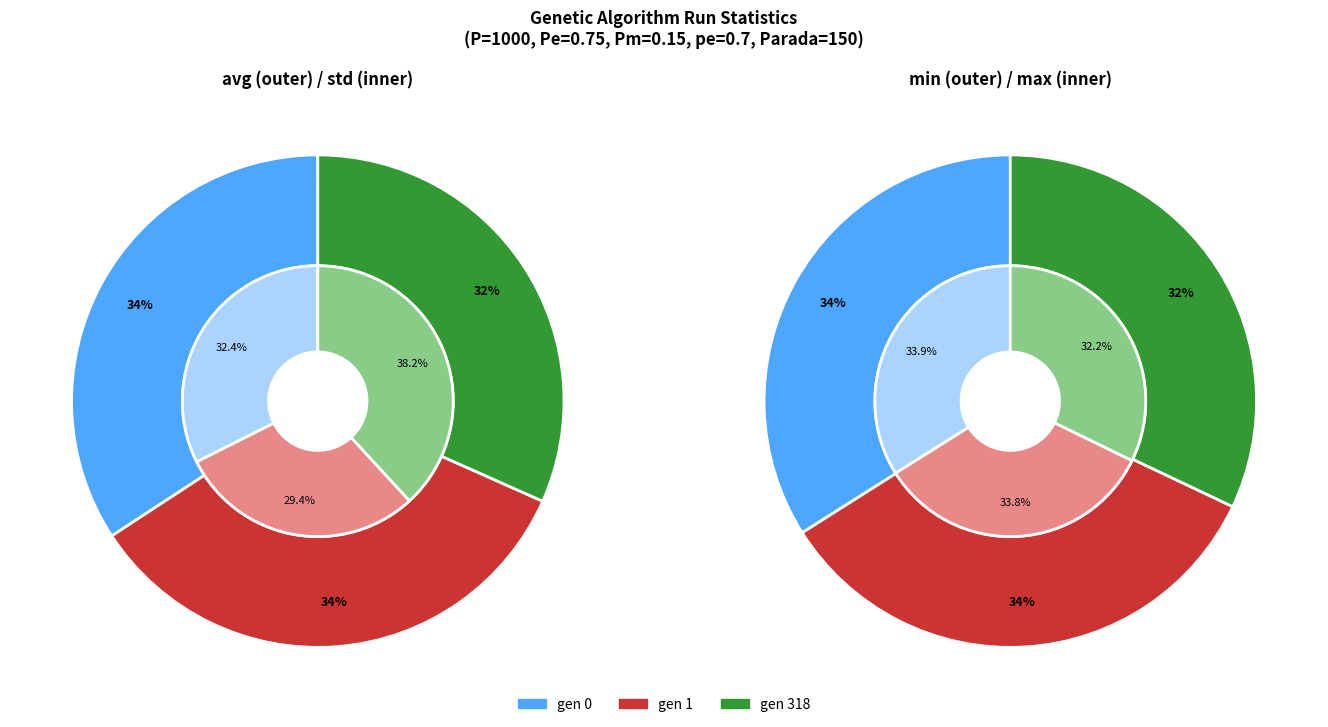

What percentage is the gen 318 slice, to the nearest percent?

32%